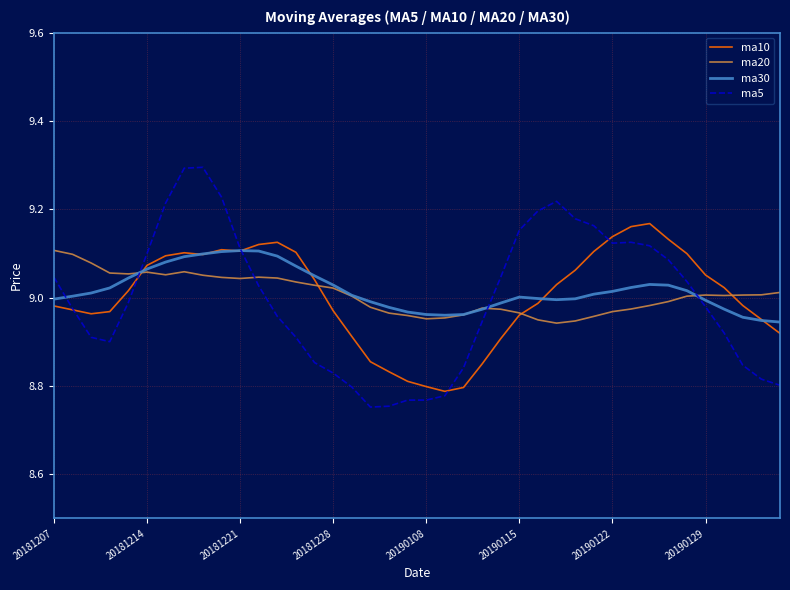

Which series has the largest total across all categories?

ma30